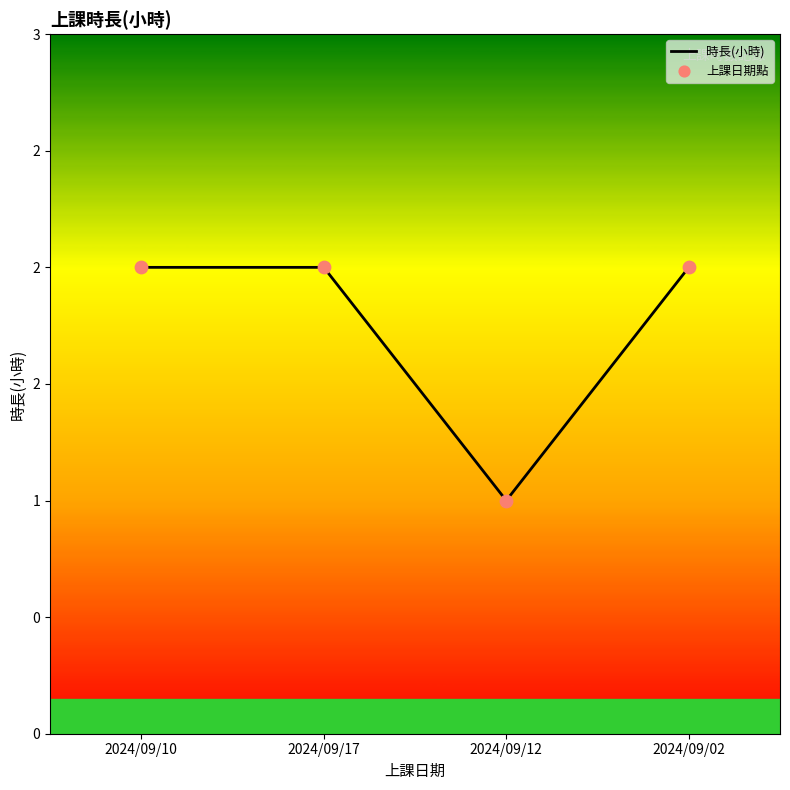

Which series has the widest spread of Y values?

時長(小時)_line